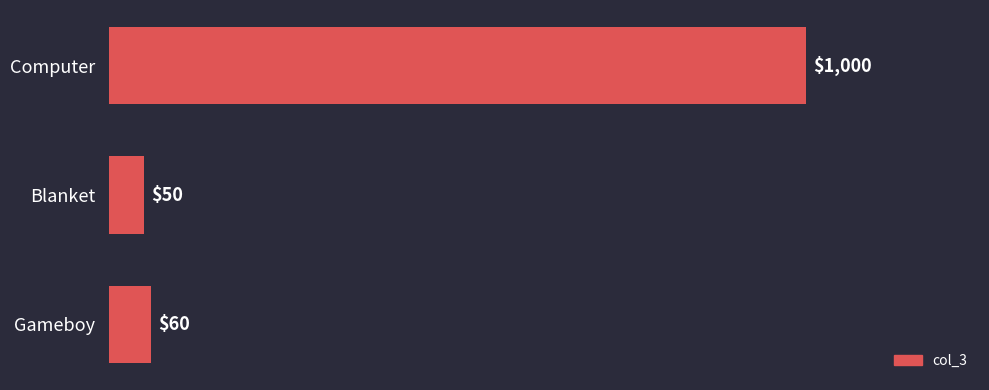

What is the smallest value displayed?

50